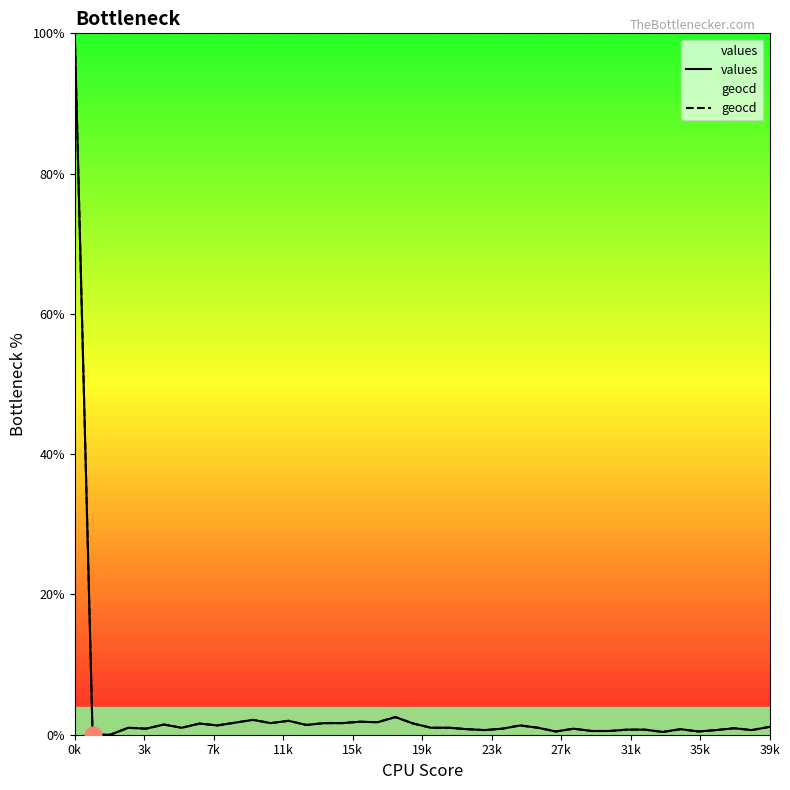

What is the average value of the values series?

3.6